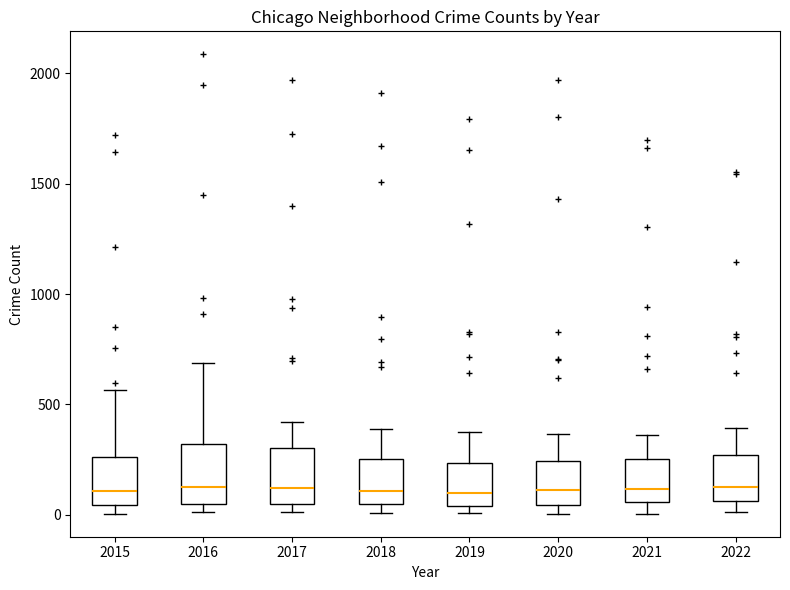

Reading left to right, transcribe this box plot: for each box, give where its median line is, the range the box spans, and where its two whiskers end, as read against the y-axis. The values are not printed on the chart, so give them approximately, as read against the axis.

2015: median 100, box 50 to 250, whiskers 0 to 550
2016: median 150, box 50 to 300, whiskers 0 to 700
2017: median 100, box 50 to 300, whiskers 0 to 400
2018: median 100, box 50 to 250, whiskers 0 to 400
2019: median 100, box 50 to 250, whiskers 0 to 400
2020: median 100, box 50 to 250, whiskers 0 to 350
2021: median 100, box 50 to 250, whiskers 0 to 350
2022: median 150, box 50 to 250, whiskers 0 to 400